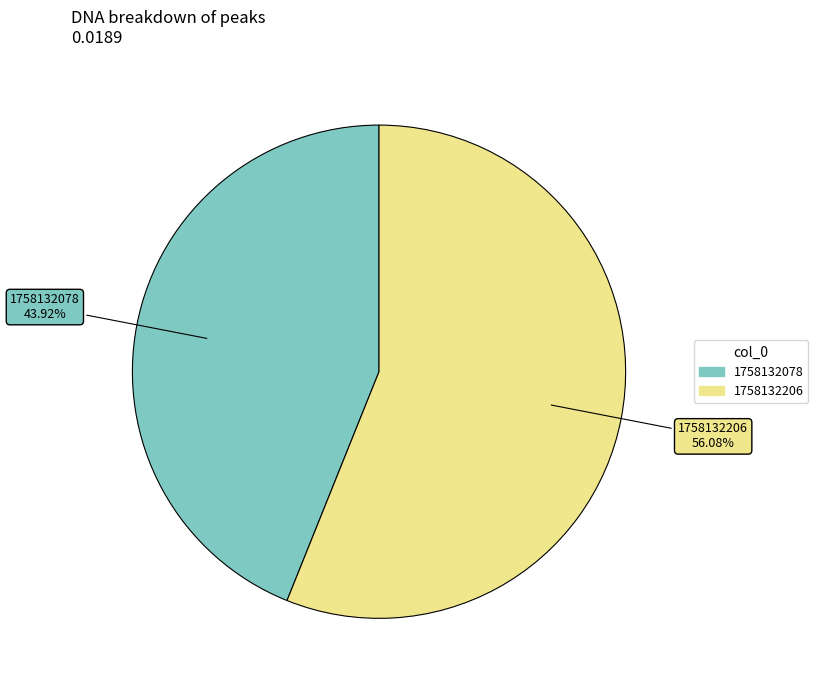

What percentage do 1758132206 and 1758132078 together represent?

100.0%